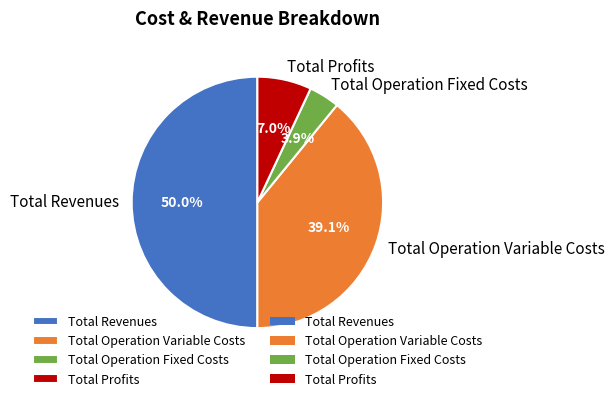

Is the sum of Total Revenues and Total Operation Variable Costs greater than half?

Yes